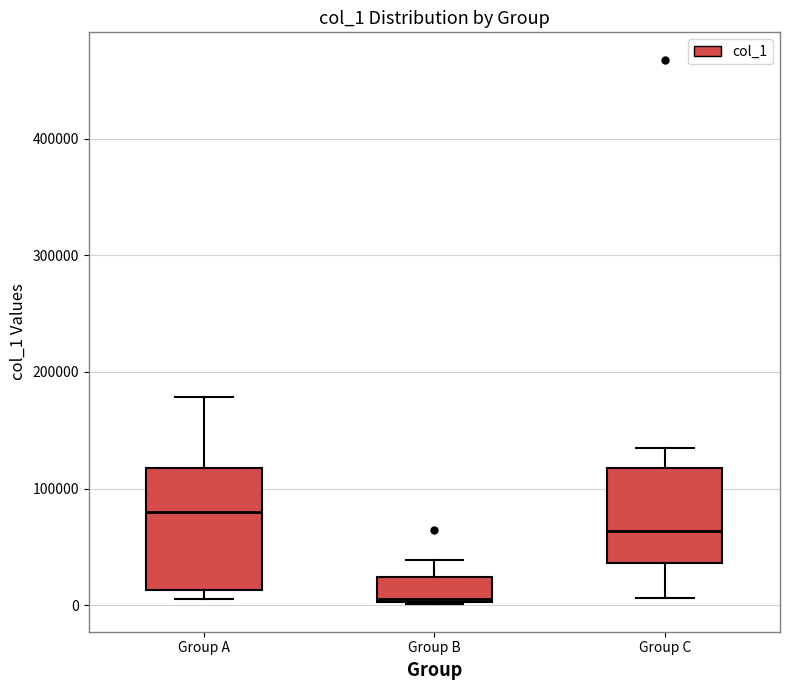

Reading left to right, transcribe this box plot: for each box, give where its median line is, the range the box spans, and where its two whiskers end, as read against the y-axis. The values are not printed on the chart, so give them approximately, as read against the axis.

Group A: median 80000, box 10000 to 120000, whiskers 10000 (just below the box's lower edge) to 180000
Group B: median 10000, box 0 to 20000, whiskers 0 to 40000
Group C: median 60000, box 40000 to 120000, whiskers 10000 to 130000